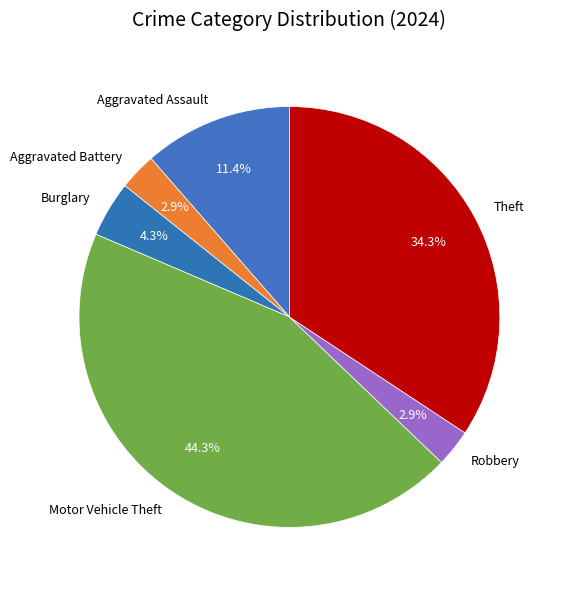

What is the largest slice in the pie chart?

Motor Vehicle Theft